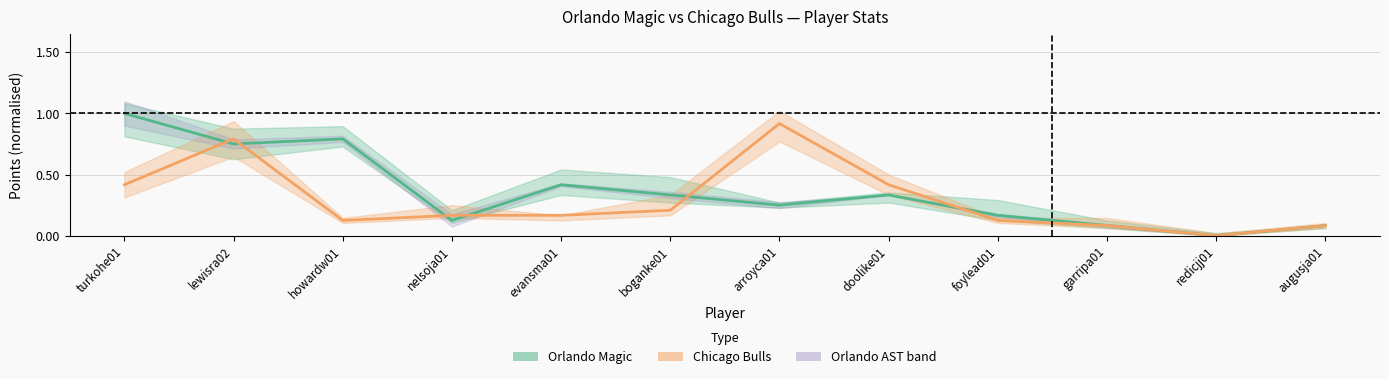

List the series in order of their peak value, lowest first.

Chicago Bulls pts, Orlando Magic pts